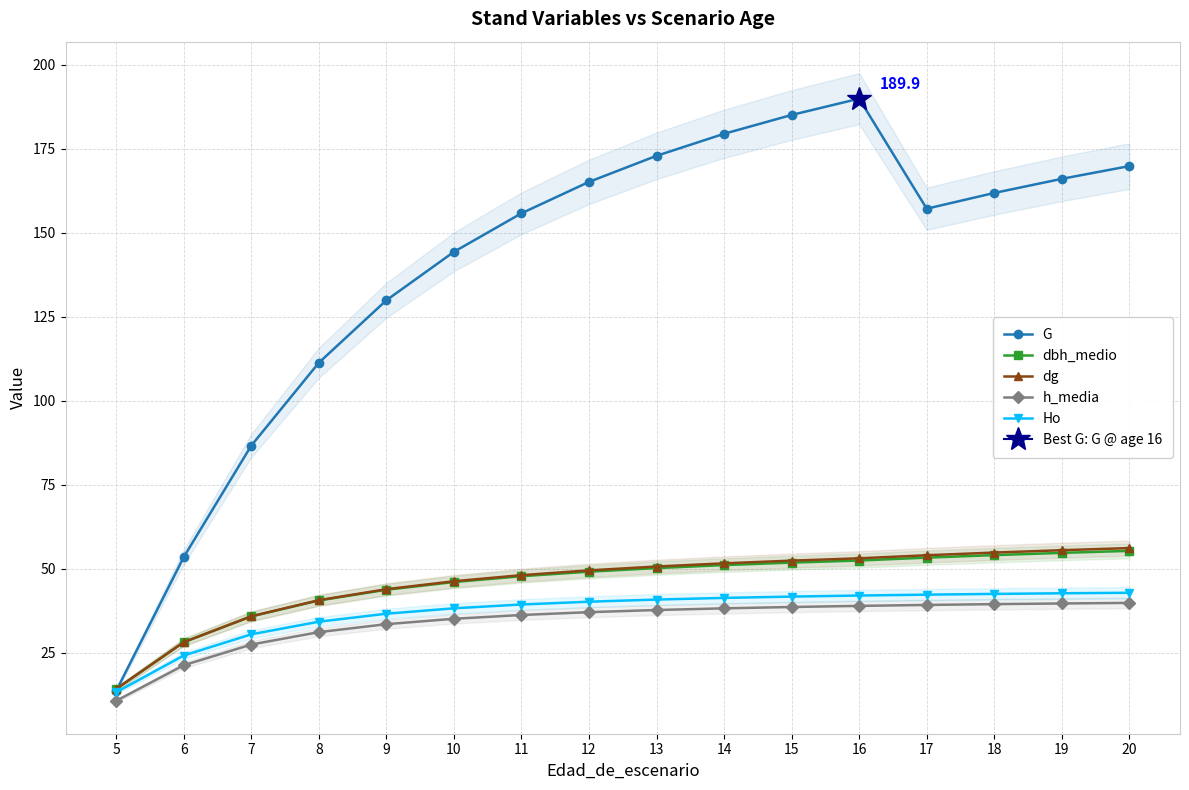

True or false: G has a value of 72.3 at 8.

False